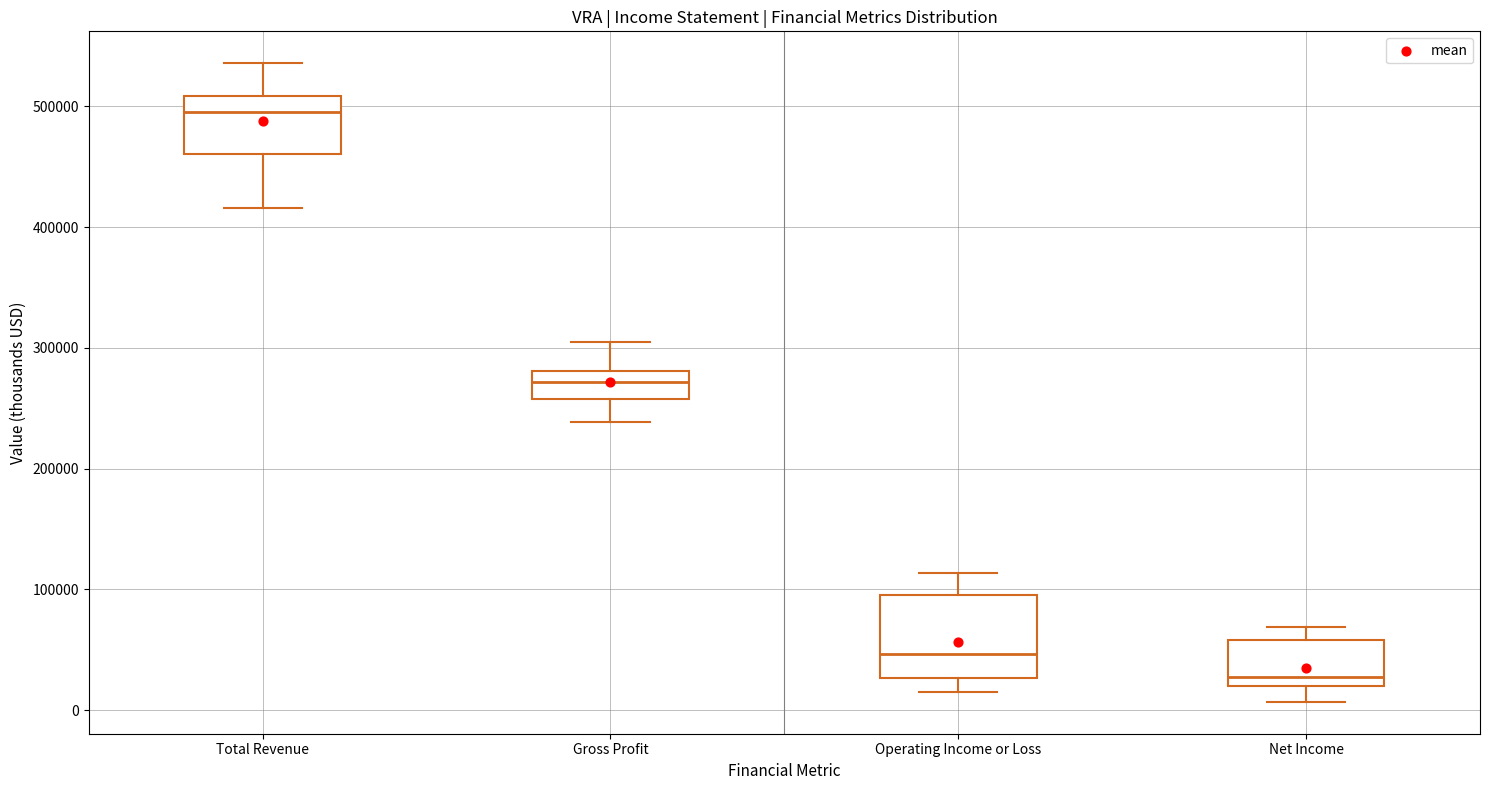

Which box is the tallest, from its lower edge to its upper edge?

Operating Income or Loss